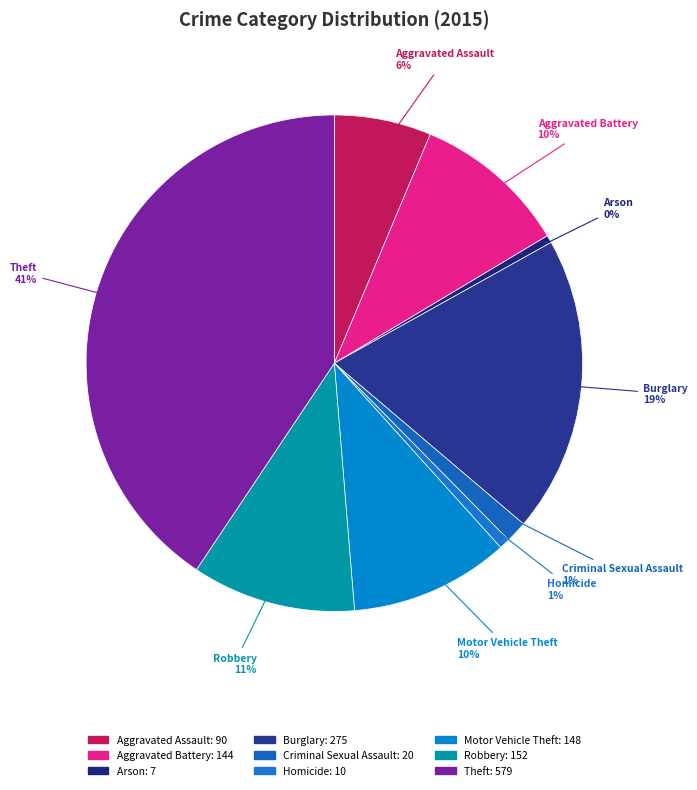

What is the largest slice in the pie chart?

Theft